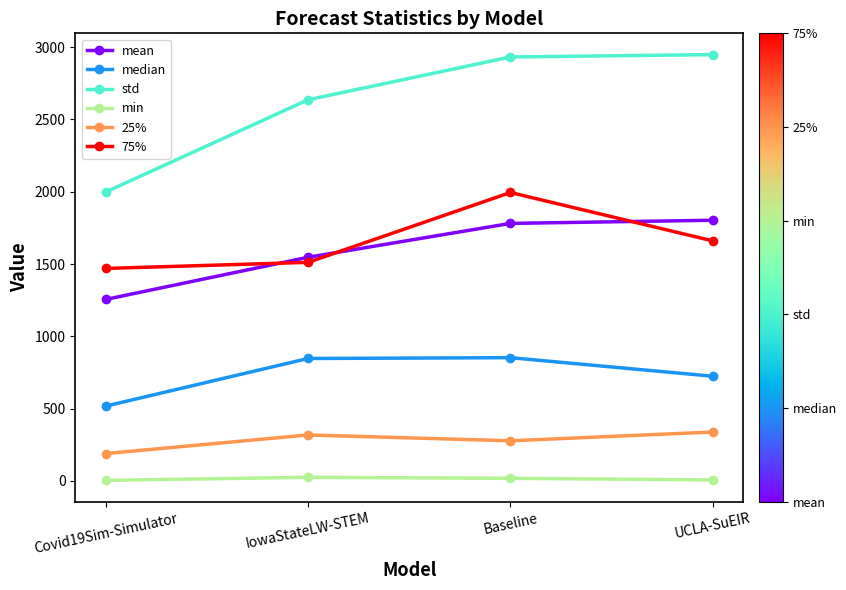

What is the label of the 4th point from the left?

UCLA-SuEIR